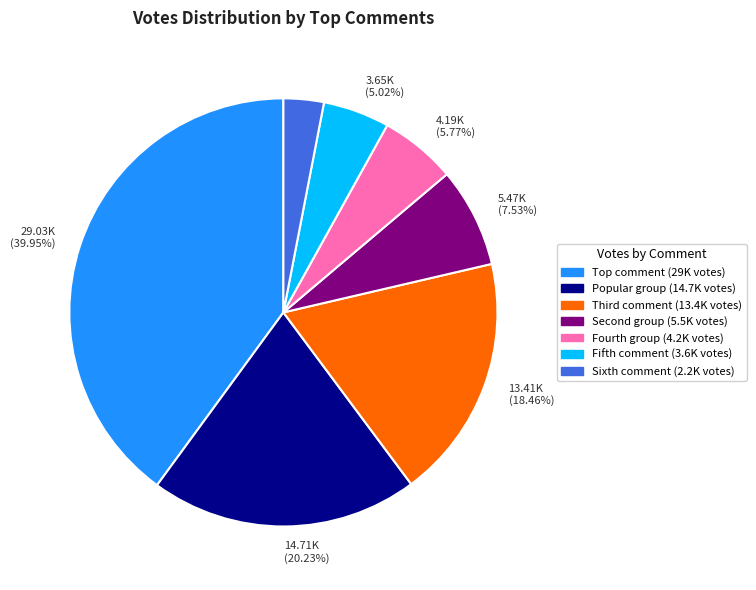

Is there any slice that represents more than half of the pie?

No